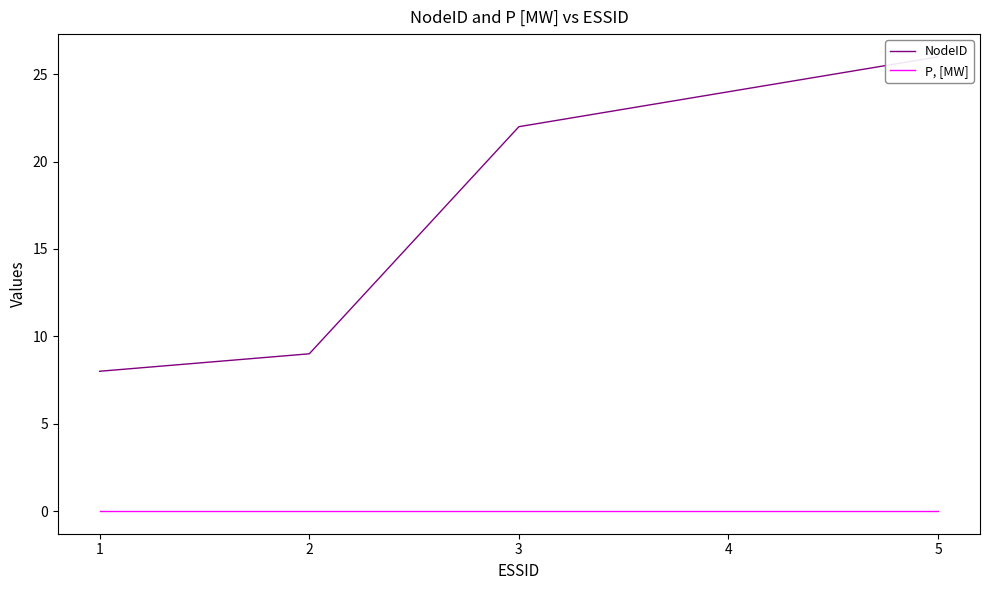

At which label is P, [MW] closest to 0?

1